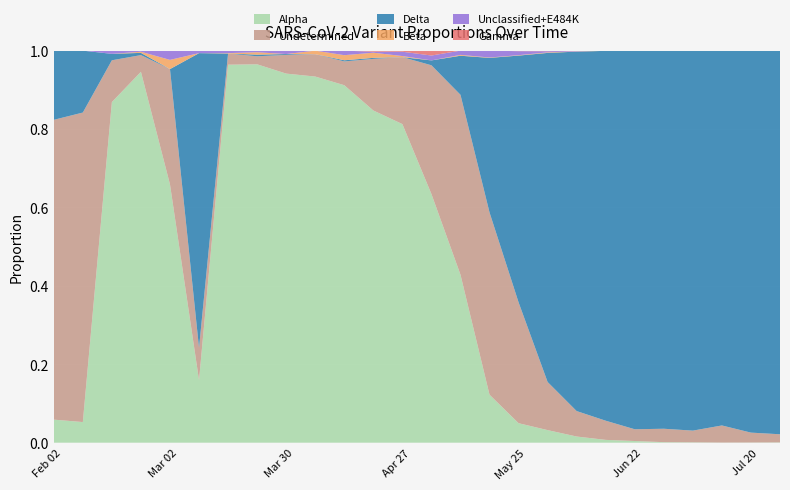

Reading left to right, list all the values displayed in this chart.

Alpha: 2021-01-31=0.1	2021-02-07=0.1	2021-02-14=0.9	2021-02-21=0.9	2021-02-28=0.7	2021-03-07=0.2	2021-03-14=1.0	2021-03-21=1.0	2021-03-28=0.9	2021-04-04=0.9	2021-04-11=0.9	2021-04-18=0.8	2021-04-25=0.8	2021-05-02=0.6	2021-05-09=0.4	2021-05-16=0.1	2021-05-23=0.0	2021-05-30=0.0	2021-06-06=0.0	2021-06-13=0.0	2021-06-20=0.0	2021-06-27=0.0	2021-07-04=0.0	2021-07-11=0.0	2021-07-18=0.0	2021-07-25=0.0
Beta: 2021-01-31=0.0	2021-02-07=0.0	2021-02-14=0.0	2021-02-21=0.0	2021-02-28=0.0	2021-03-07=0.0	2021-03-14=0.0	2021-03-21=0.0	2021-03-28=0.0	2021-04-04=0.0	2021-04-11=0.0	2021-04-18=0.0	2021-04-25=0.0	2021-05-02=0.0	2021-05-09=0.0	2021-05-16=0.0	2021-05-23=0.0	2021-05-30=0.0	2021-06-06=0.0	2021-06-13=0.0	2021-06-20=0.0	2021-06-27=0.0	2021-07-04=0.0	2021-07-11=0.0	2021-07-18=0.0	2021-07-25=0.0
Delta: 2021-01-31=0.2	2021-02-07=0.2	2021-02-14=0.0	2021-02-21=0.0	2021-02-28=0.0	2021-03-07=0.8	2021-03-14=0.0	2021-03-21=0.0	2021-03-28=0.0	2021-04-04=0.0	2021-04-11=0.0	2021-04-18=0.0	2021-04-25=0.0	2021-05-02=0.0	2021-05-09=0.1	2021-05-16=0.4	2021-05-23=0.6	2021-05-30=0.8	2021-06-06=0.9	2021-06-13=0.9	2021-06-20=1.0	2021-06-27=1.0	2021-07-04=1.0	2021-07-11=1.0	2021-07-18=1.0	2021-07-25=1.0
Gamma: 2021-01-31=0.0	2021-02-07=0.0	2021-02-14=0.0	2021-02-21=0.0	2021-02-28=0.0	2021-03-07=0.0	2021-03-14=0.0	2021-03-21=0.0	2021-03-28=0.0	2021-04-04=0.0	2021-04-11=0.0	2021-04-18=0.0	2021-04-25=0.0	2021-05-02=0.0	2021-05-09=0.0	2021-05-16=0.0	2021-05-23=0.0	2021-05-30=0.0	2021-06-06=0.0	2021-06-13=0.0	2021-06-20=0.0	2021-06-27=0.0	2021-07-04=0.0	2021-07-11=0.0	2021-07-18=0.0	2021-07-25=0.0
Unclassified+E484K: 2021-01-31=0.0	2021-02-07=0.0	2021-02-14=0.0	2021-02-21=0.0	2021-02-28=0.0	2021-03-07=0.0	2021-03-14=0.0	2021-03-21=0.0	2021-03-28=0.0	2021-04-04=0.0	2021-04-11=0.0	2021-04-18=0.0	2021-04-25=0.0	2021-05-02=0.0	2021-05-09=0.0	2021-05-16=0.0	2021-05-23=0.0	2021-05-30=0.0	2021-06-06=0.0	2021-06-13=0.0	2021-06-20=0.0	2021-06-27=0.0	2021-07-04=0.0	2021-07-11=0.0	2021-07-18=0.0	2021-07-25=0.0
Undetermined: 2021-01-31=0.8	2021-02-07=0.8	2021-02-14=0.1	2021-02-21=0.0	2021-02-28=0.3	2021-03-07=0.1	2021-03-14=0.0	2021-03-21=0.0	2021-03-28=0.0	2021-04-04=0.1	2021-04-11=0.1	2021-04-18=0.1	2021-04-25=0.2	2021-05-02=0.3	2021-05-09=0.5	2021-05-16=0.5	2021-05-23=0.3	2021-05-30=0.1	2021-06-06=0.1	2021-06-13=0.0	2021-06-20=0.0	2021-06-27=0.0	2021-07-04=0.0	2021-07-11=0.0	2021-07-18=0.0	2021-07-25=0.0